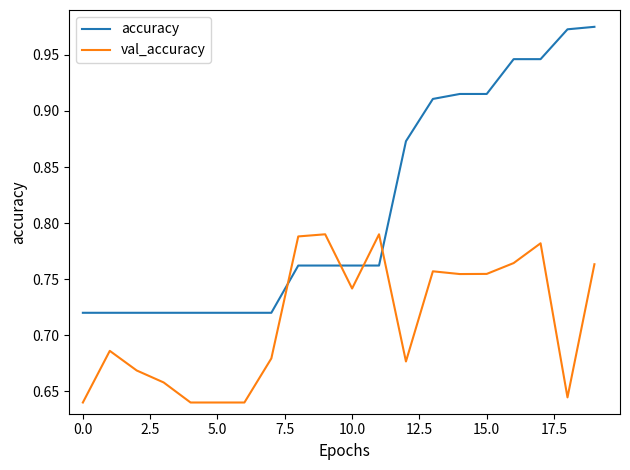

What is the difference between the maximum and minimum values in the accuracy series?

0.3